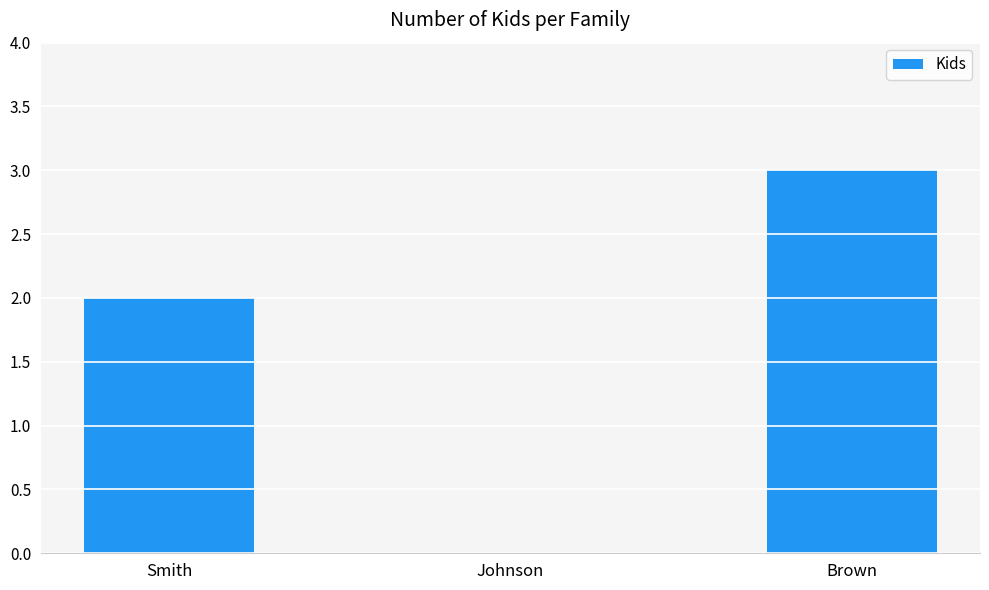

Are the bars horizontal?

No